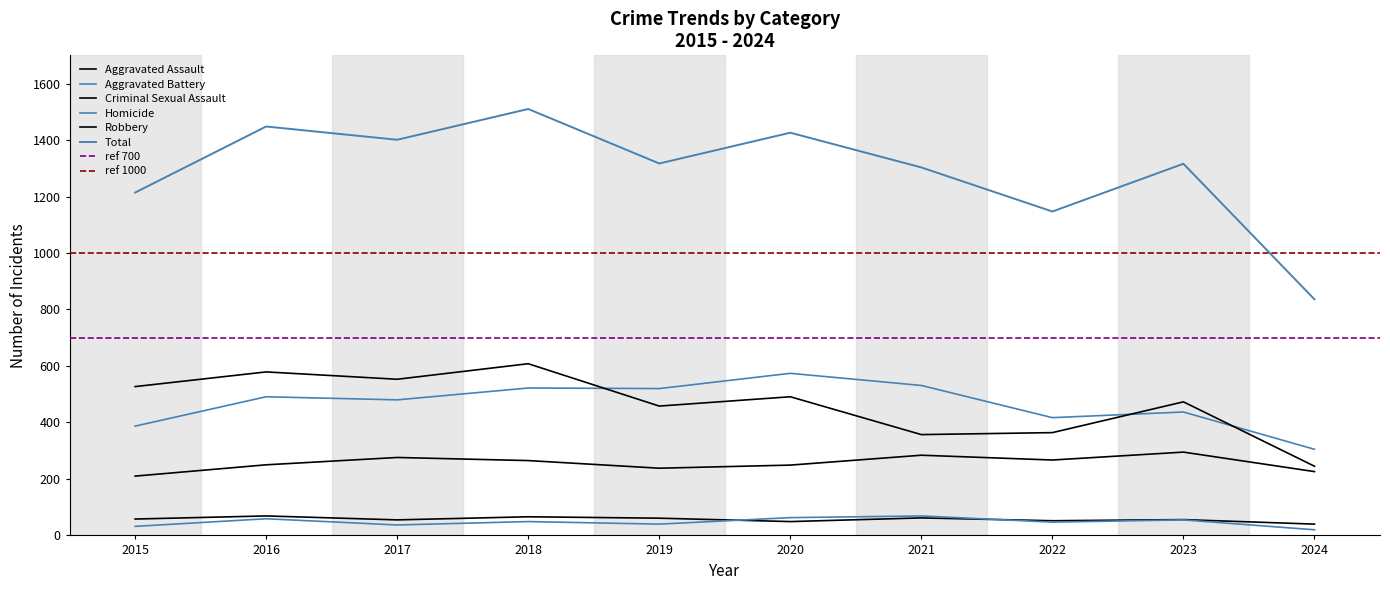

How many lines are shown in the chart?

6